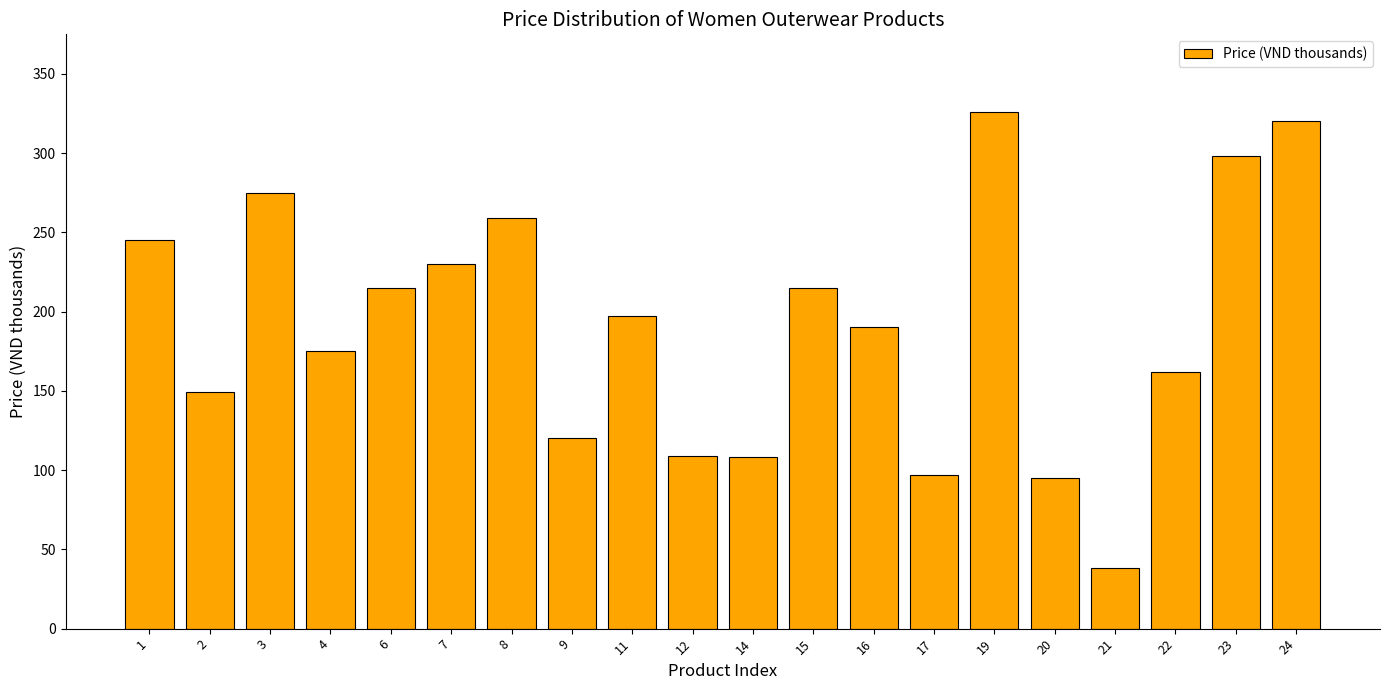

Is it true that the value at 8 is 259?

True